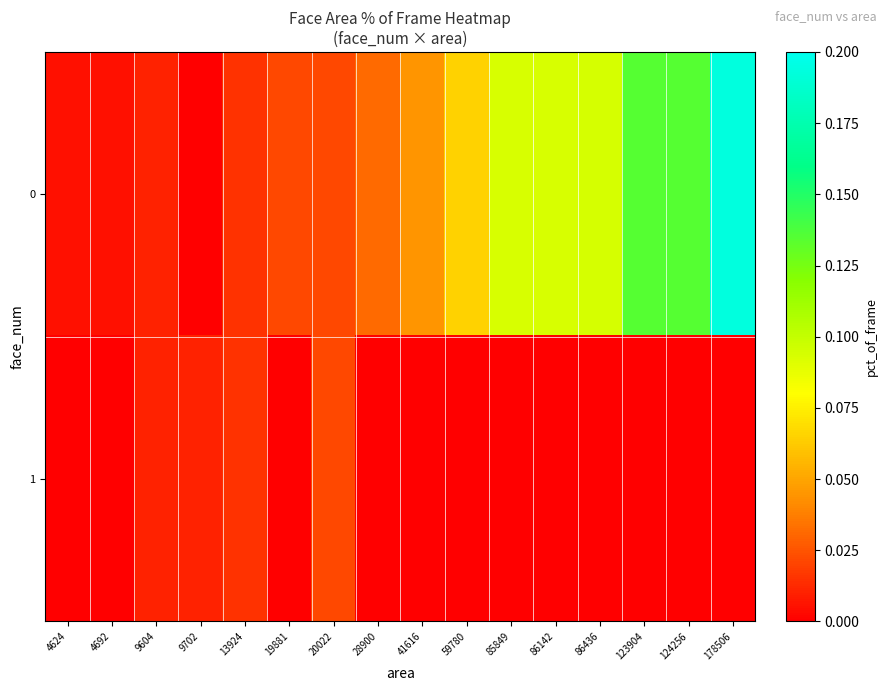

Rank the series by their maximum value, from lowest to highest.

1, 0